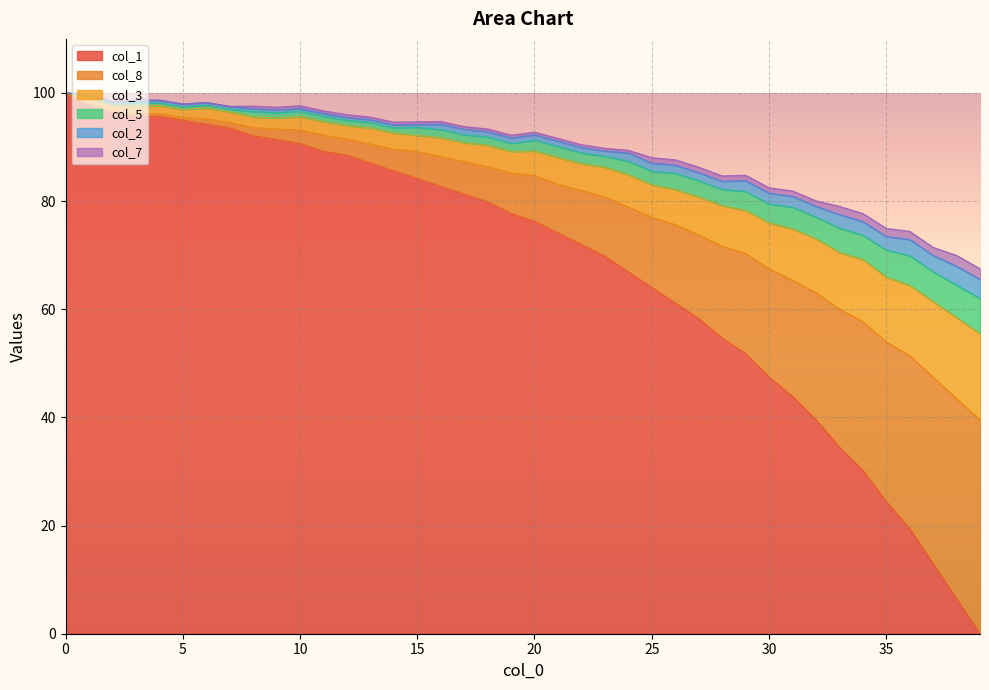

Which series changed the most between 6 and 35?

col_1